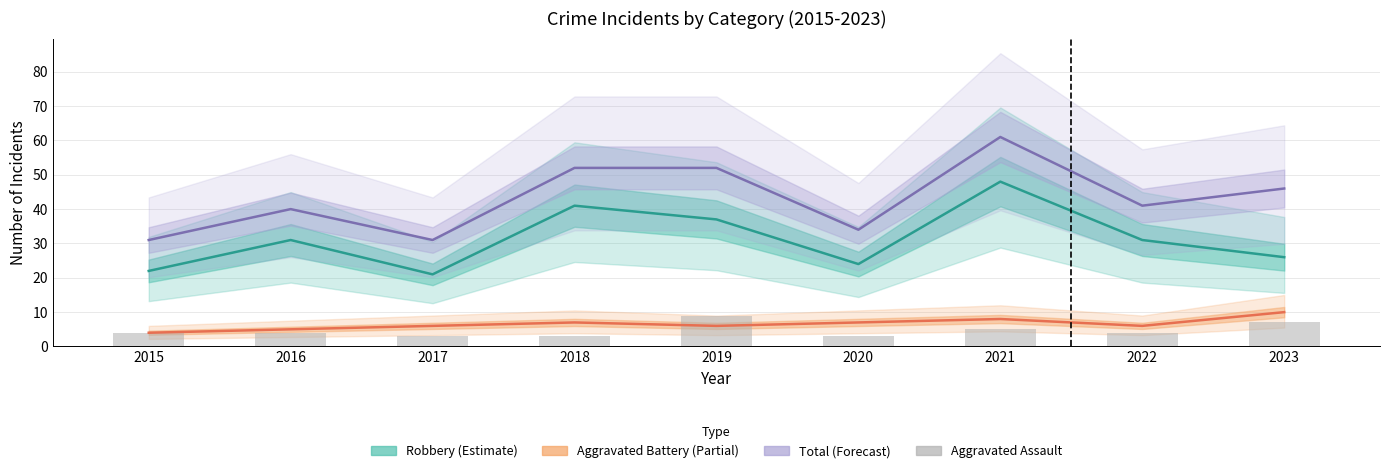

Rank the series at 2015 from highest to lowest value.

Total (Forecast), Robbery (Estimate), Aggravated Battery (Partial), Aggravated Assault